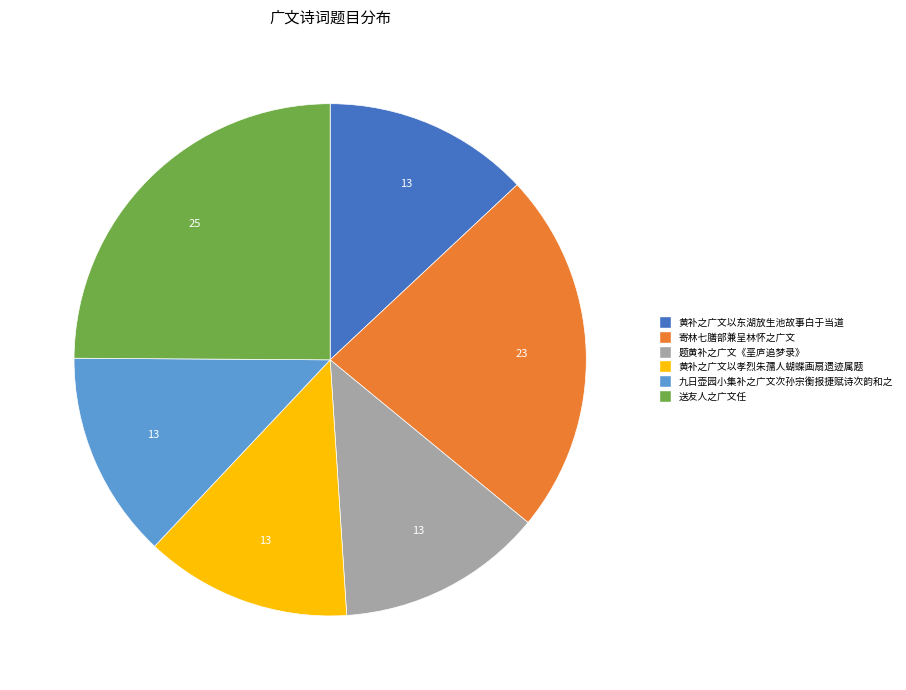

Is there a majority slice in this chart?

No